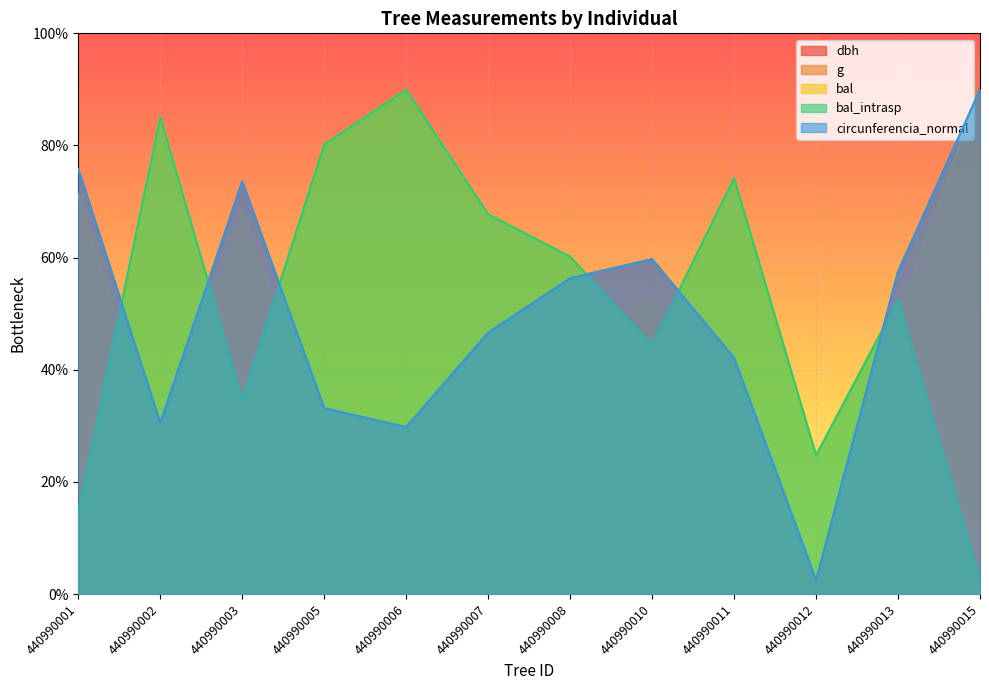

What is the spread (max minus min) of values at 440990015?

350.0